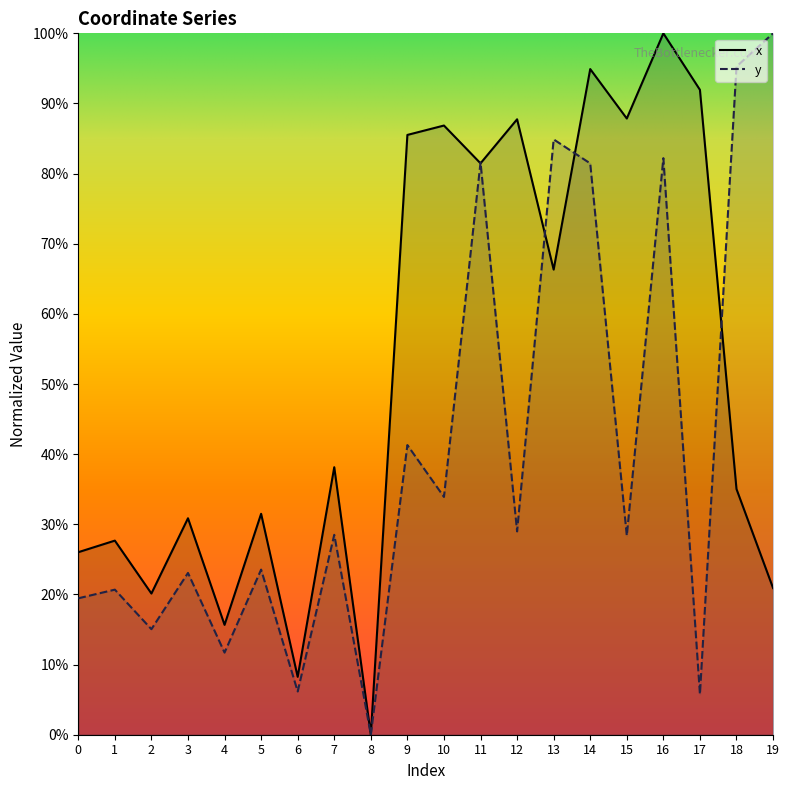

In x, how many points are lower than both neighbors (excluding endpoints)?

7